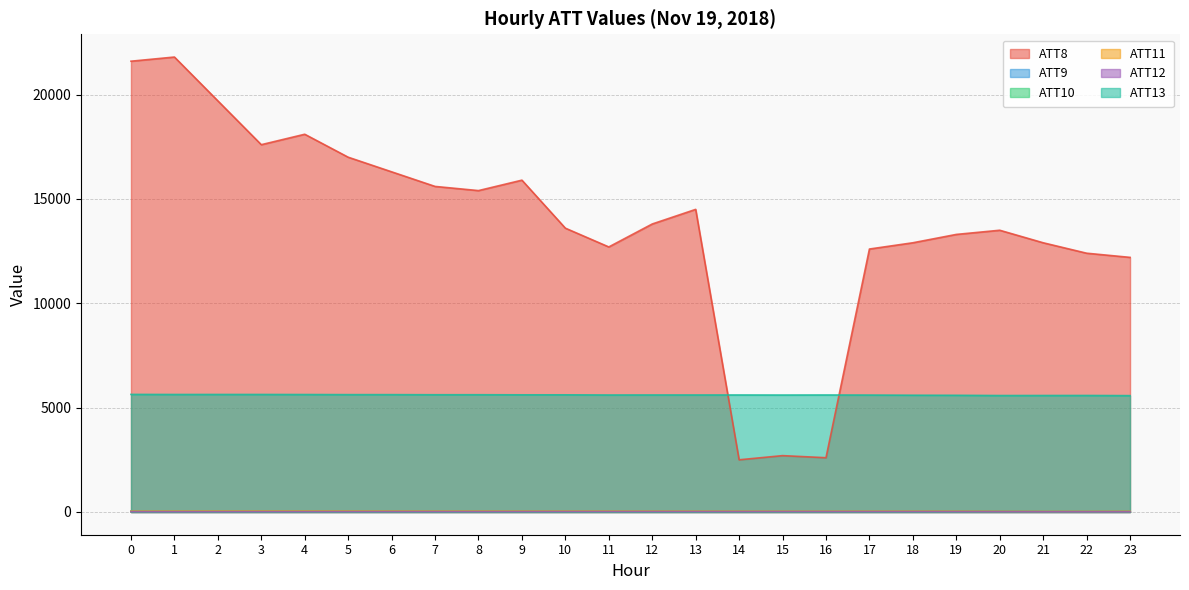

At which category is the sum across all series the highest?

1